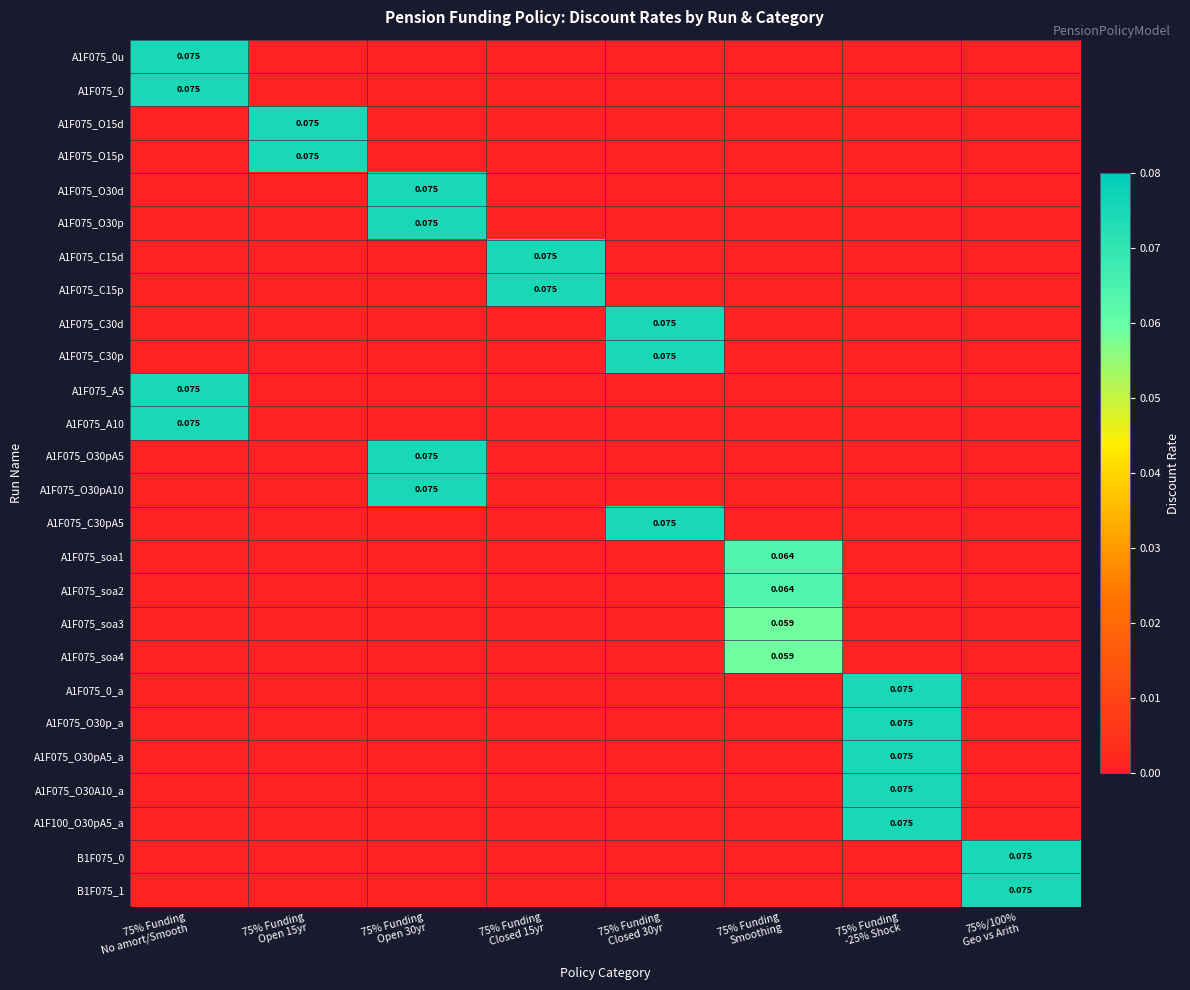

At which category is the sum across all series the highest?

75% Funding
-25% Shock